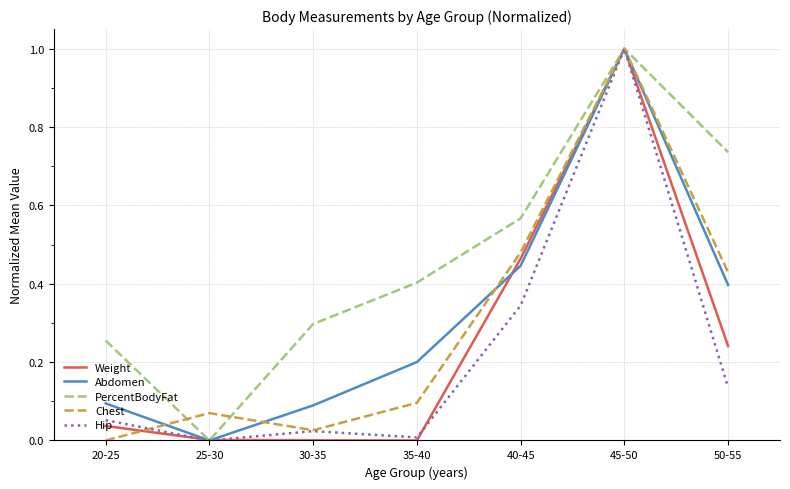

What position from the left is 45-50?

6